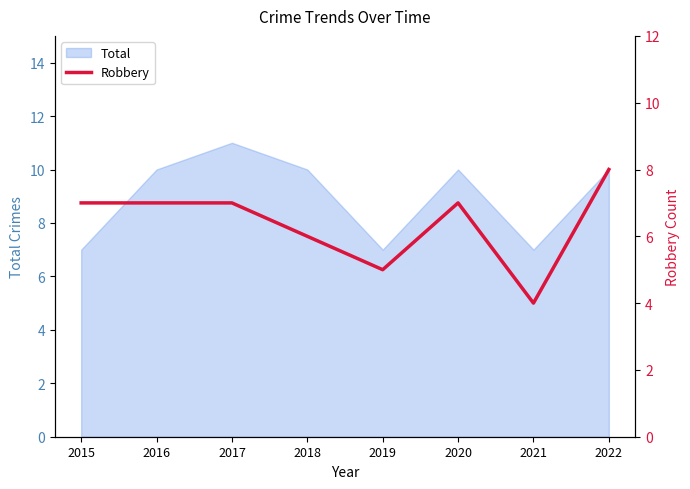

What is the change in value from 2016 to 2021?

-3